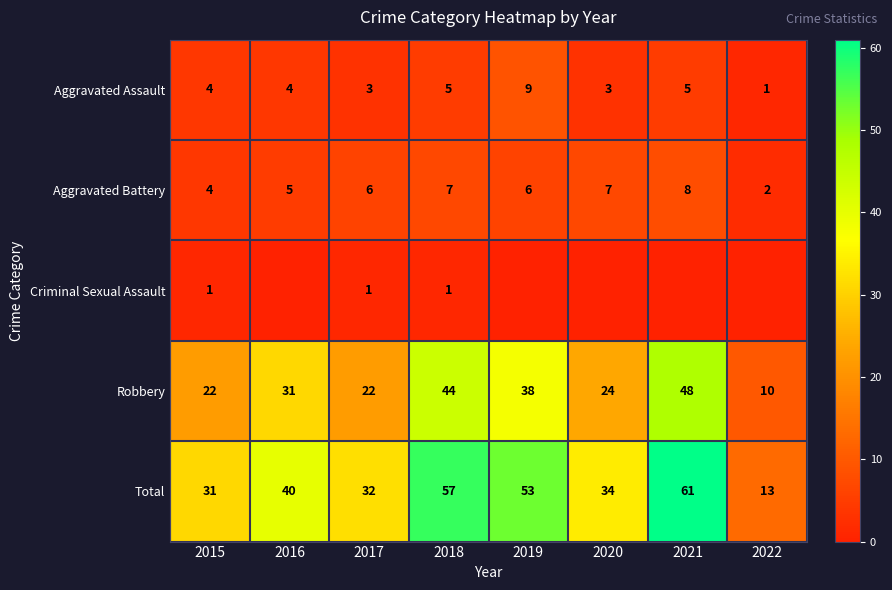

What is the approximate value of Robbery at 2020?

24